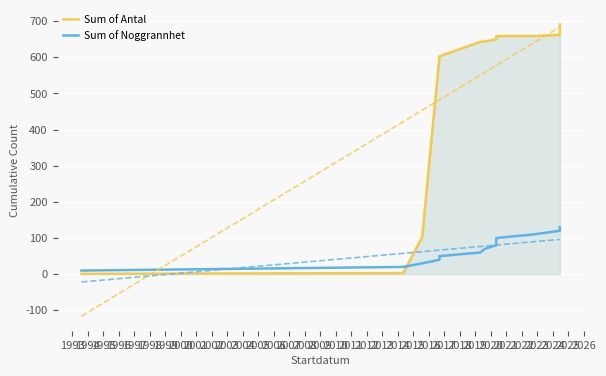

At how many categories does at least one series exceed 526?

10